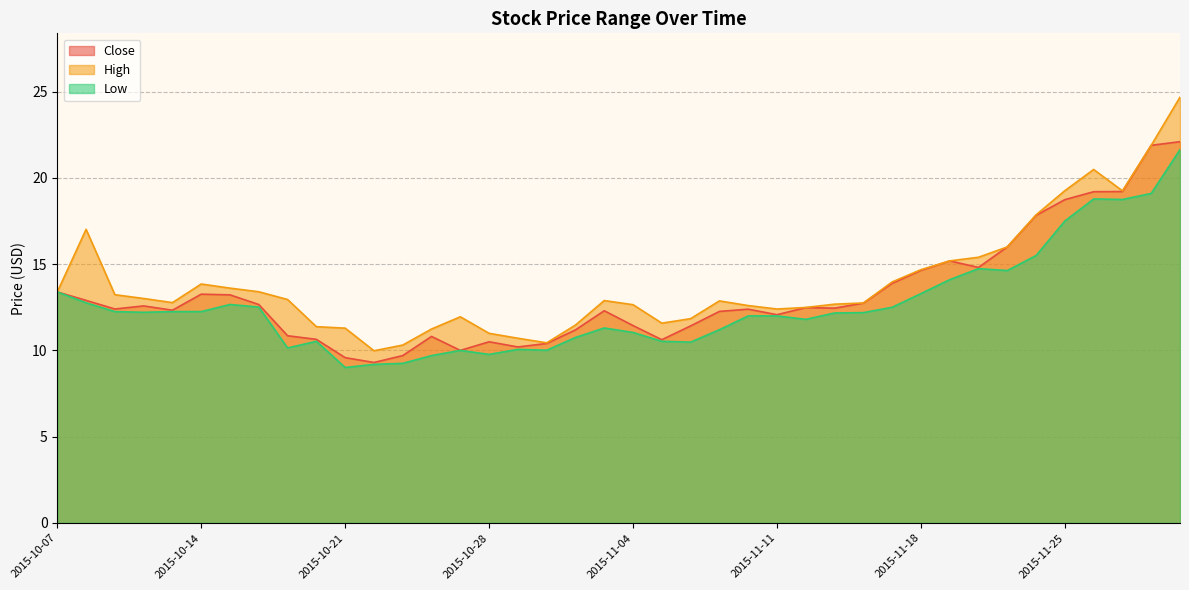

Which has a higher value, 2015-11-23 or 2015-10-09?

2015-11-23